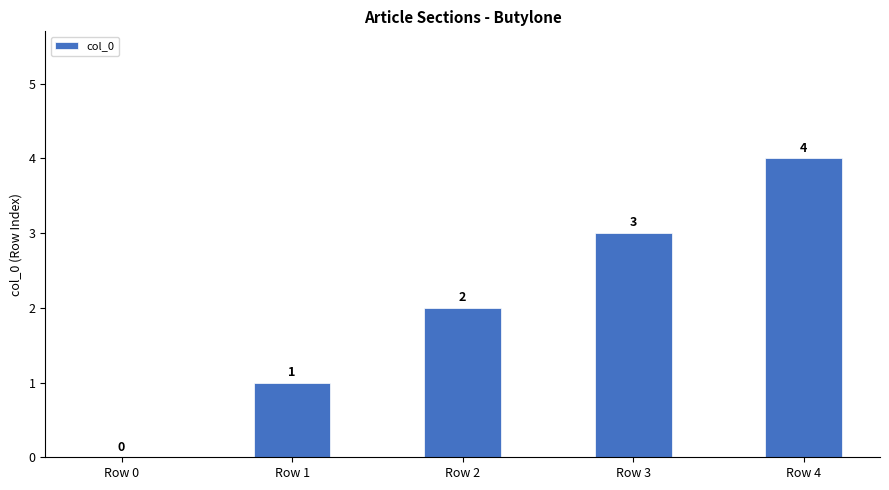

What is the change in value from Row 1 to Row 3?

+2